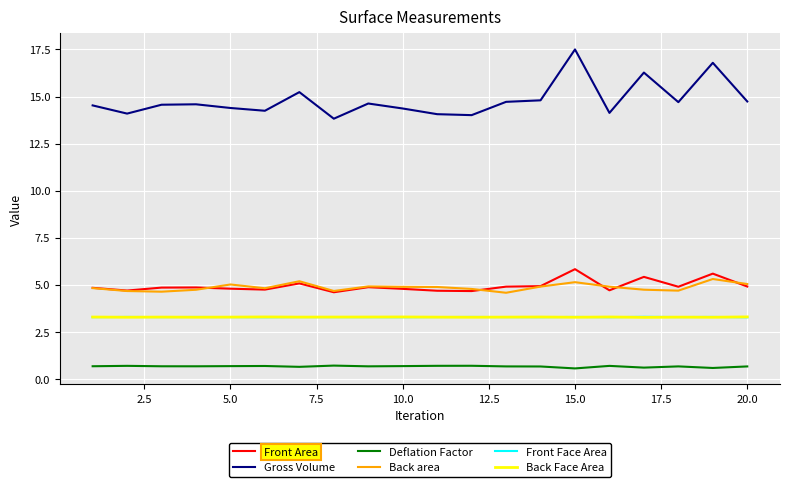

True or false: Front Area and Front Face Area cross at least once.

False